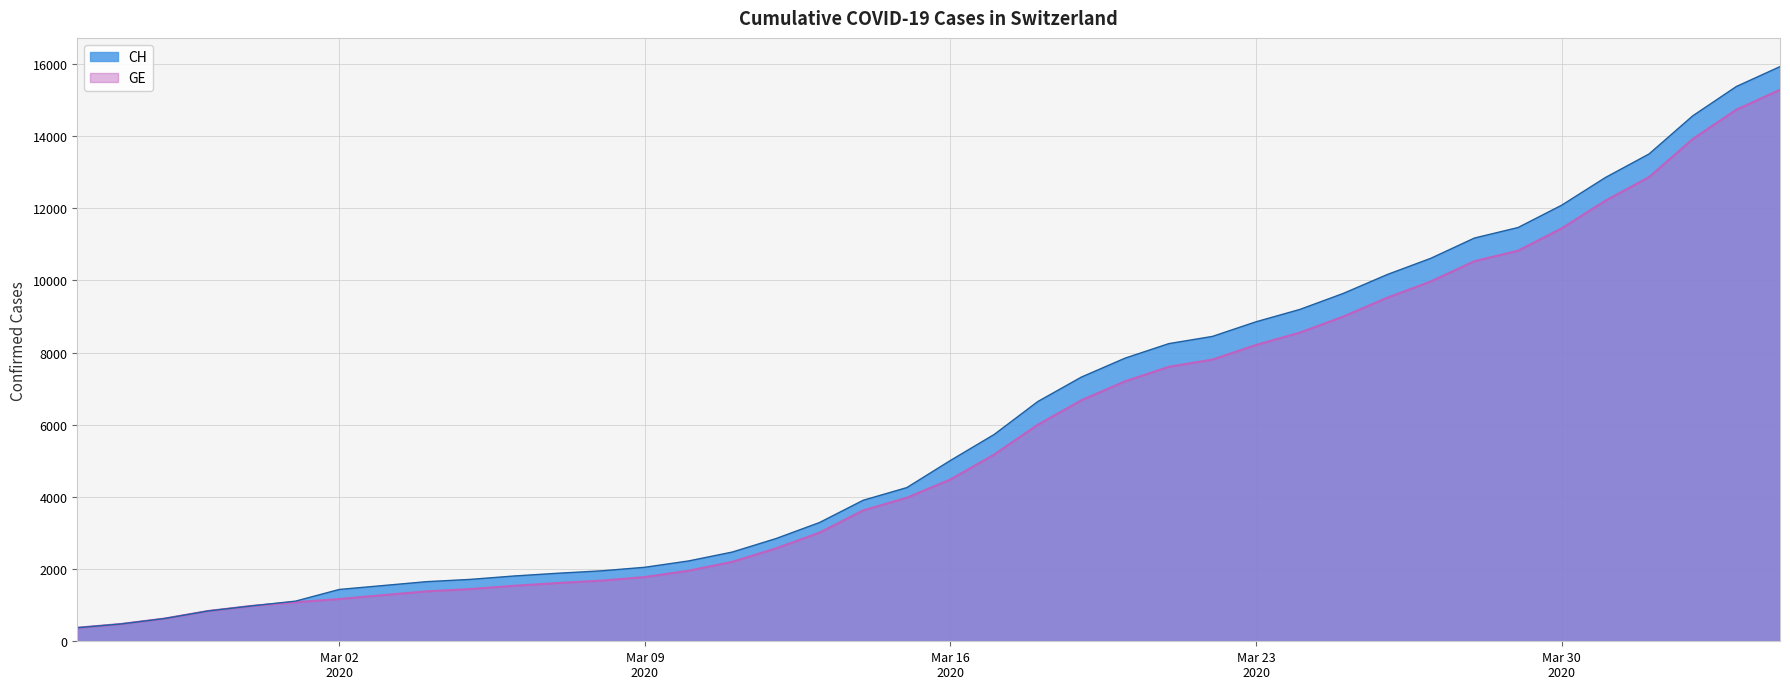

What is the highest value of the GE series?

15284